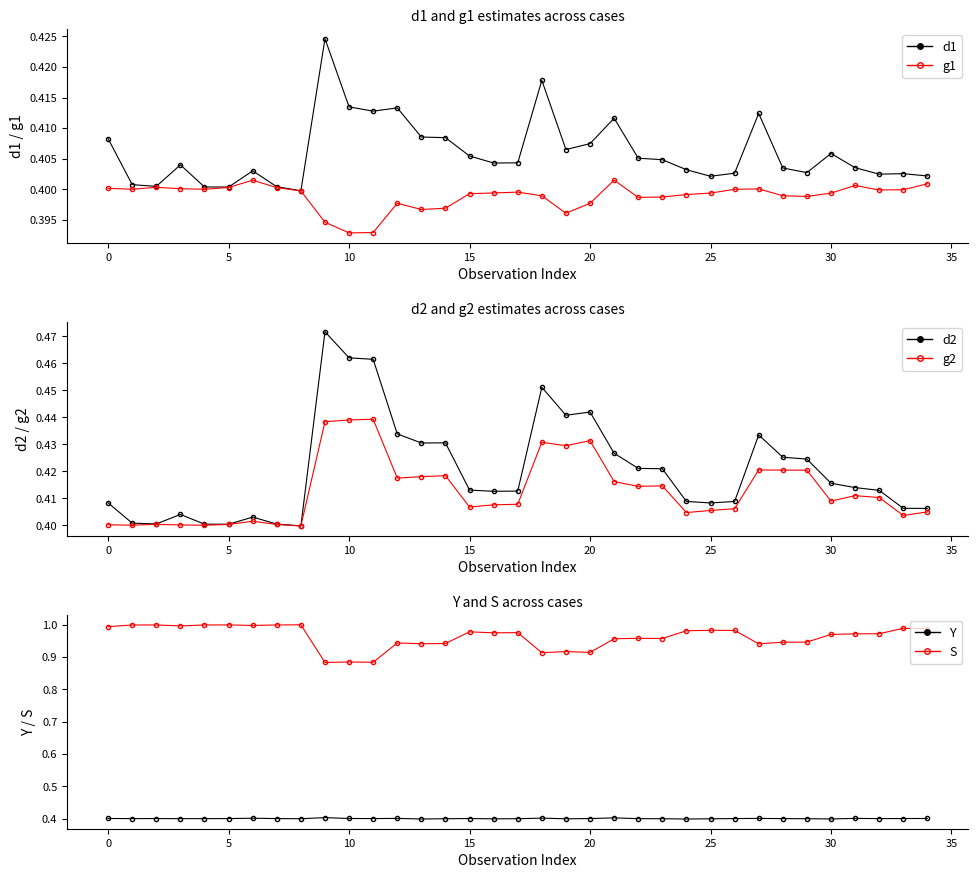

What is the difference between the highest and lowest values at 33?

0.6